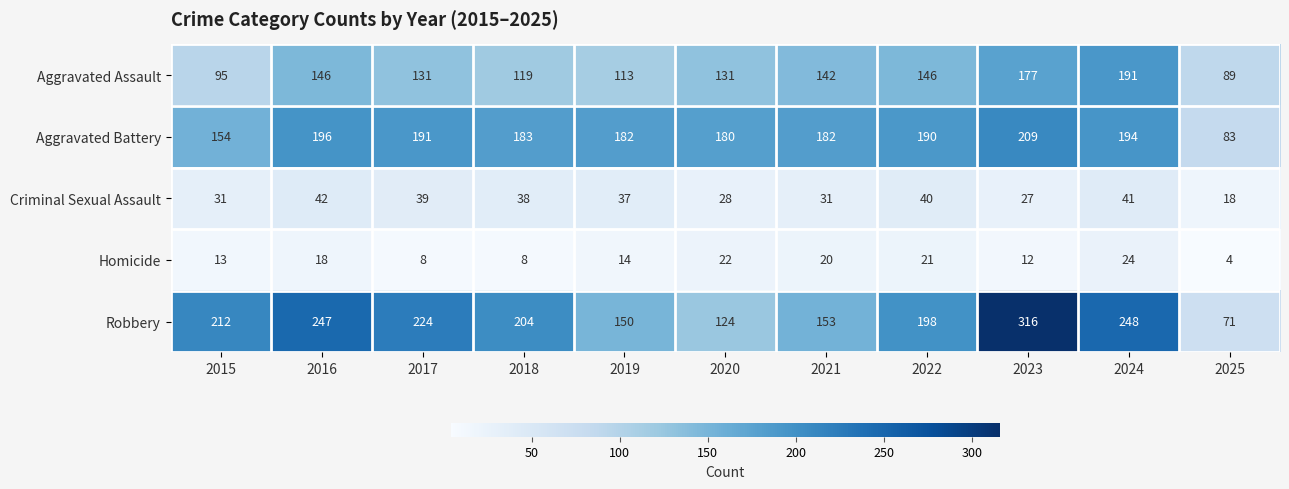

Which series changed the most between 2015 and 2017?

Aggravated Battery